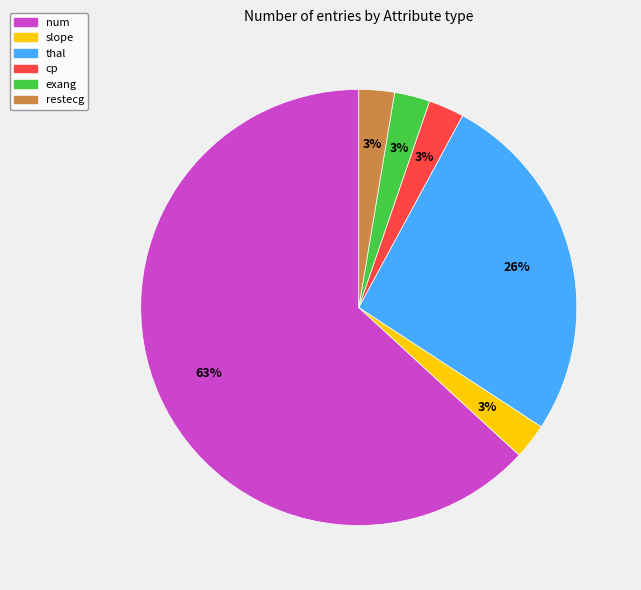

True or false: slope accounts for 3% of the total.

True